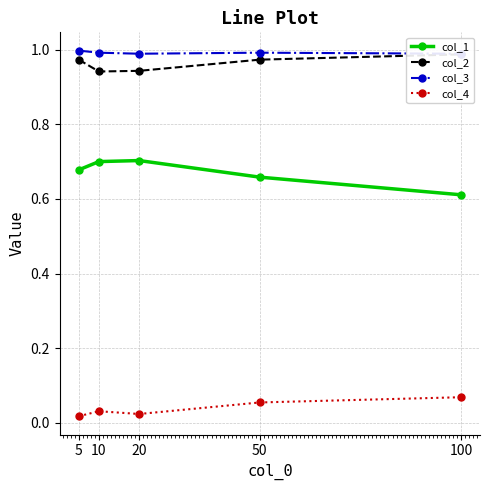

True or false: col_4 has more than 0 points higher than both neighbors.

True